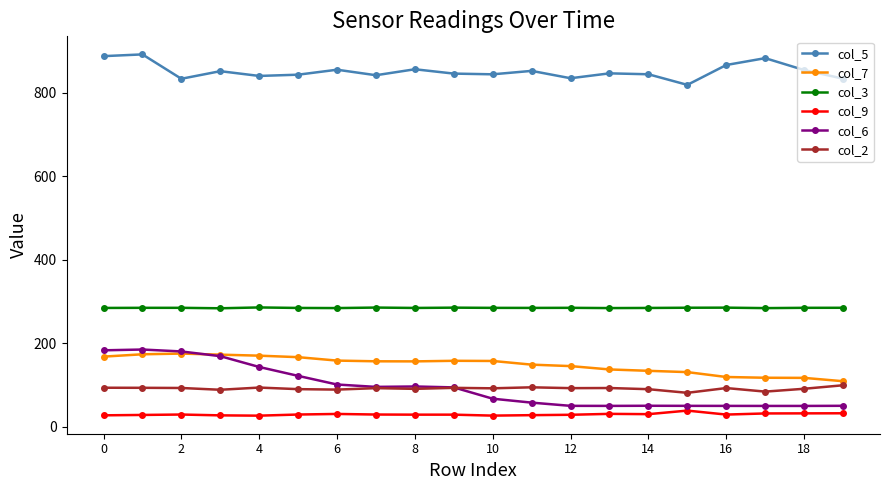

At how many categories does at least one series exceed 788?

20